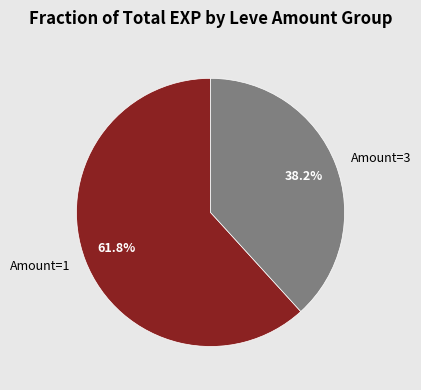

What is the total percentage of Amount=3 and Amount=1?

100.0%